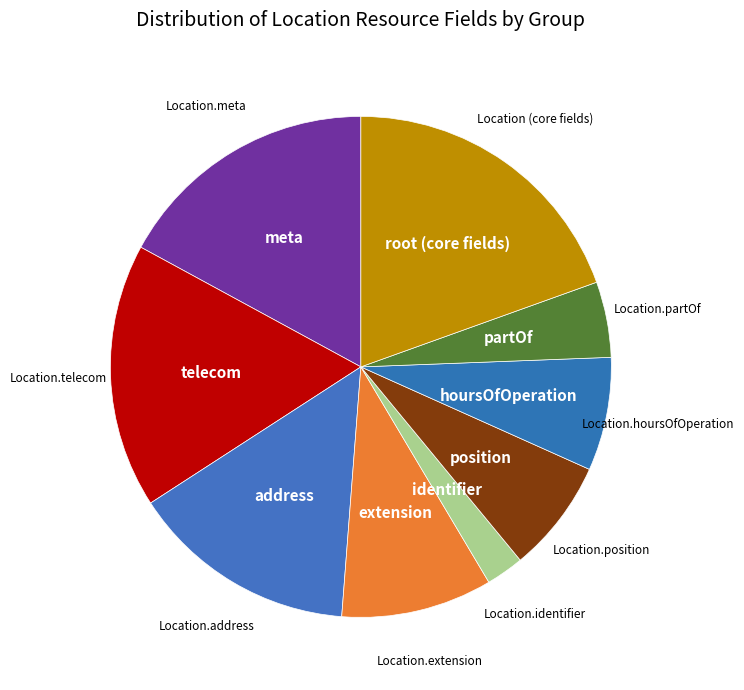

Is there a majority slice in this chart?

No